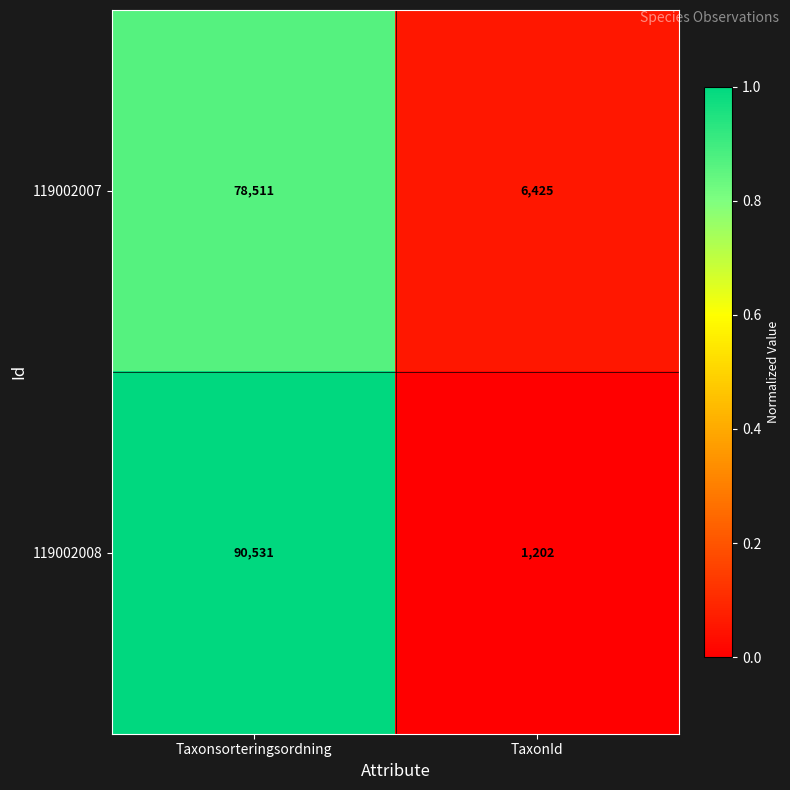

Reading right to left, list all the values displayed in this chart.

119002007: 6425	78511
119002008: 1202	90531